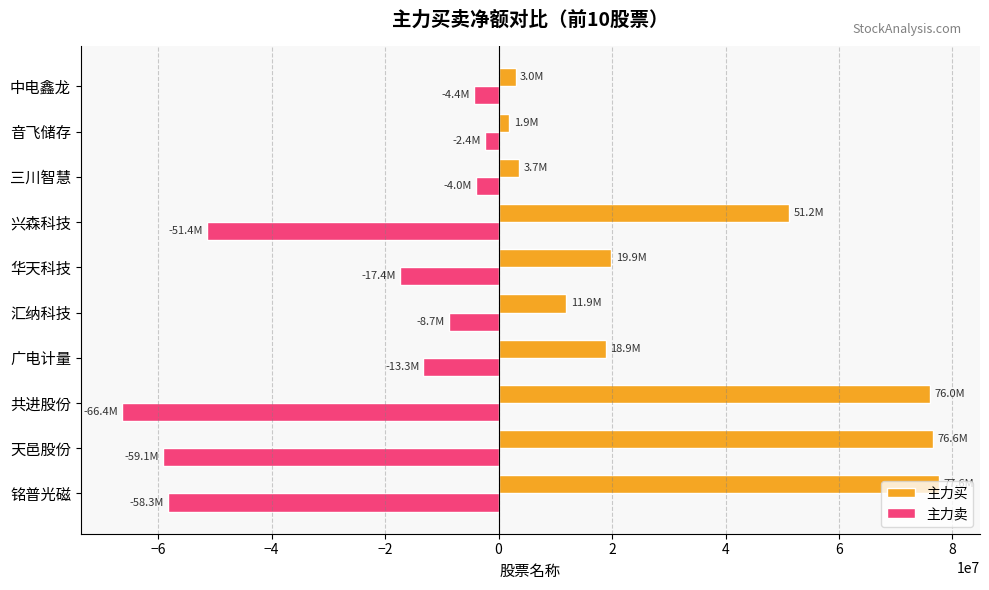

List the series in order of their overall mean, highest first.

主力买, 主力卖